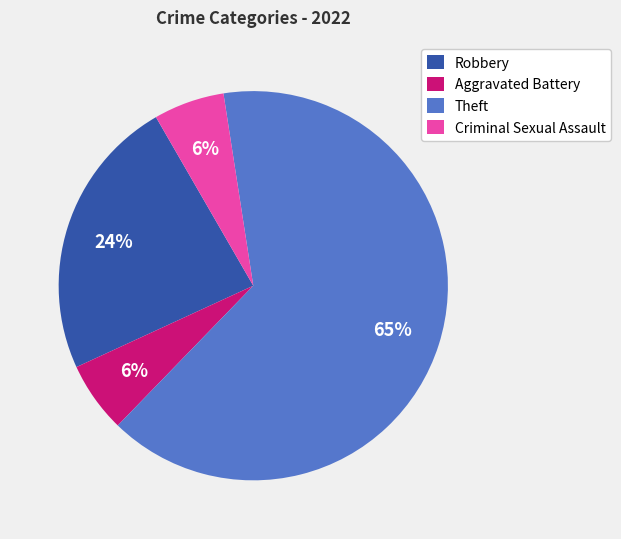

Do Aggravated Battery and Criminal Sexual Assault together represent more than half of the pie?

No